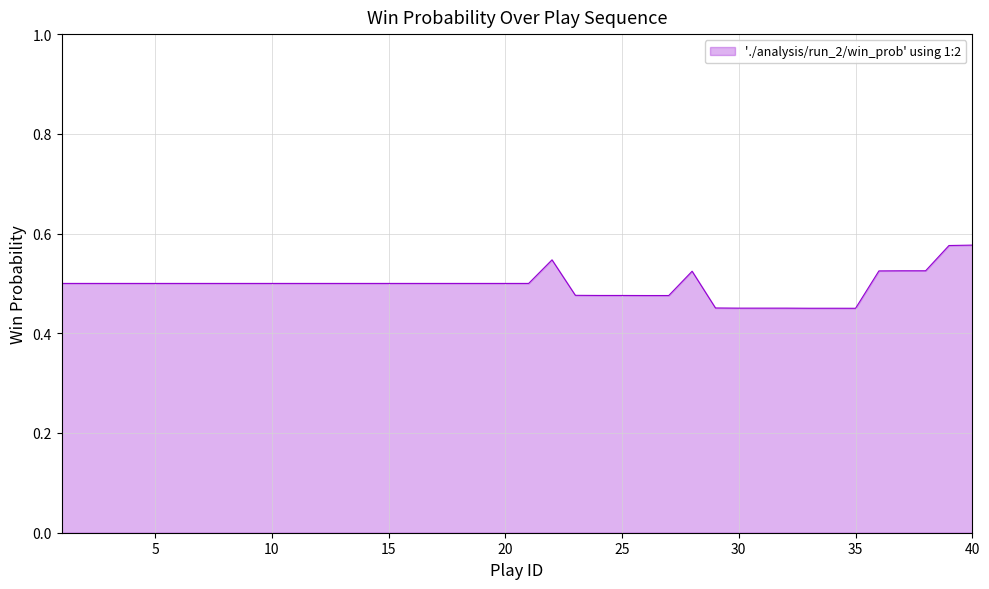

What is the value of the 27th point from the left?

0.5